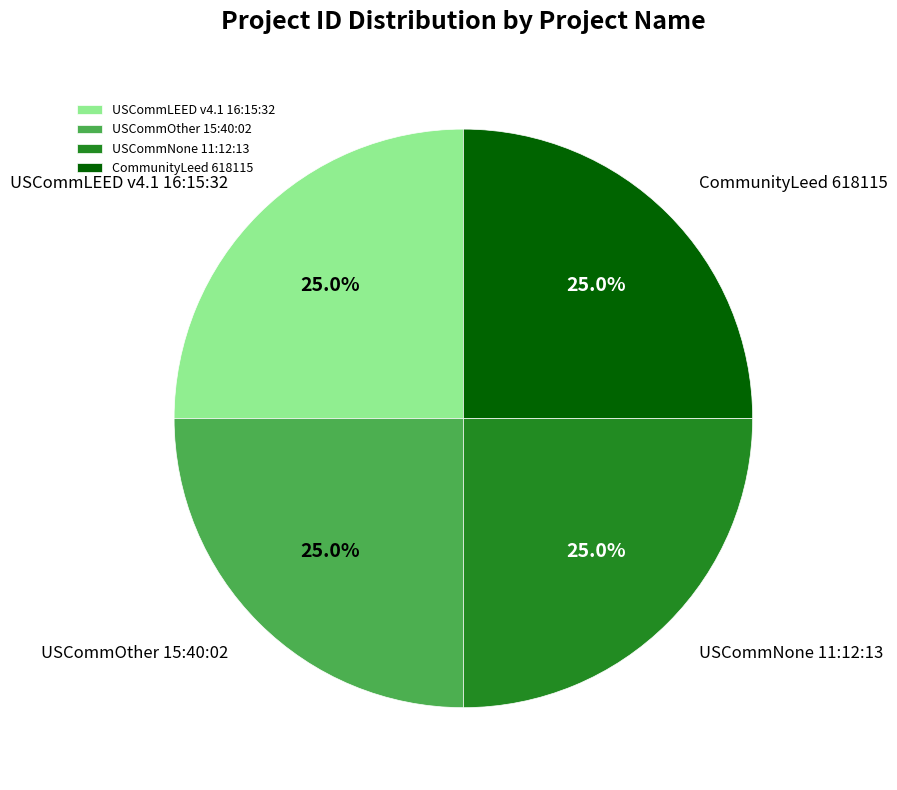

What is the ratio of the value at USCommNone 11:12:13 to the value at USCommLEED v4.1 16:15:32?

1.0